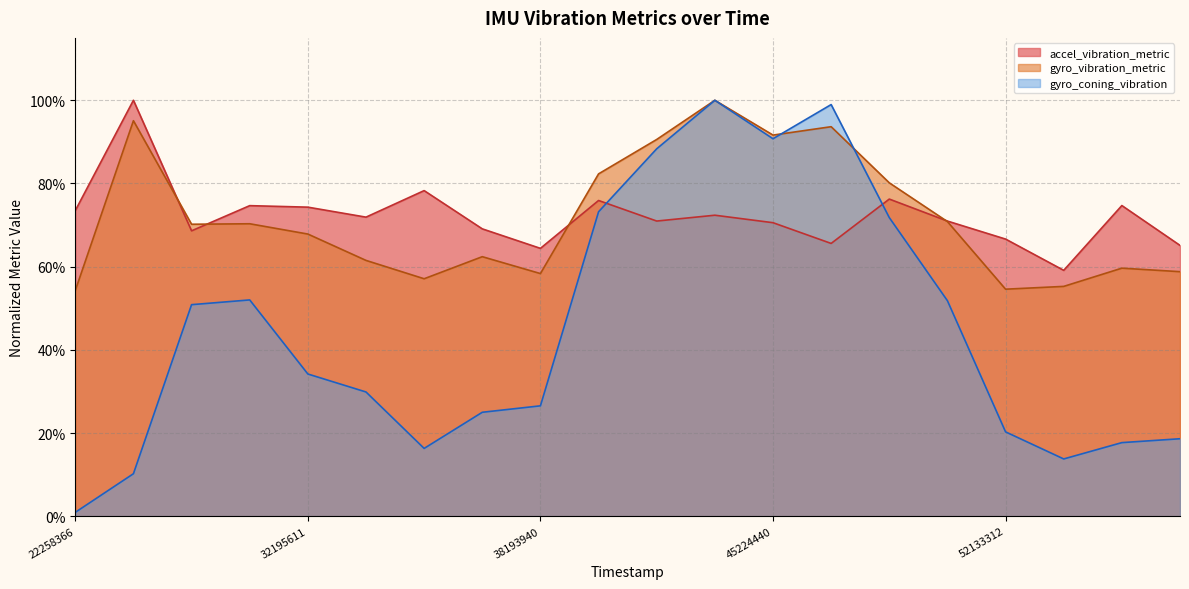

True or false: accel_vibration_metric has more than 0 interior local peaks.

True